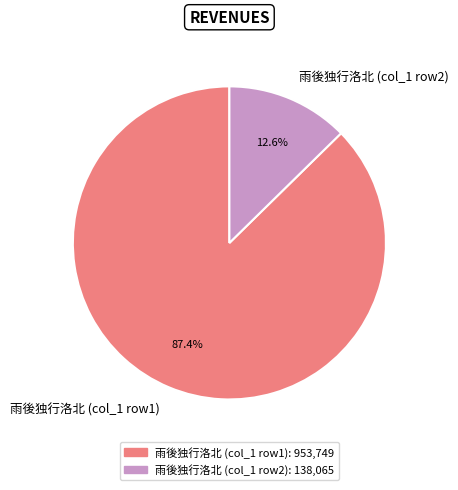

Which has a higher value, 雨後独行洛北 (col_1 row1) or 雨後独行洛北 (col_1 row2)?

雨後独行洛北 (col_1 row1)